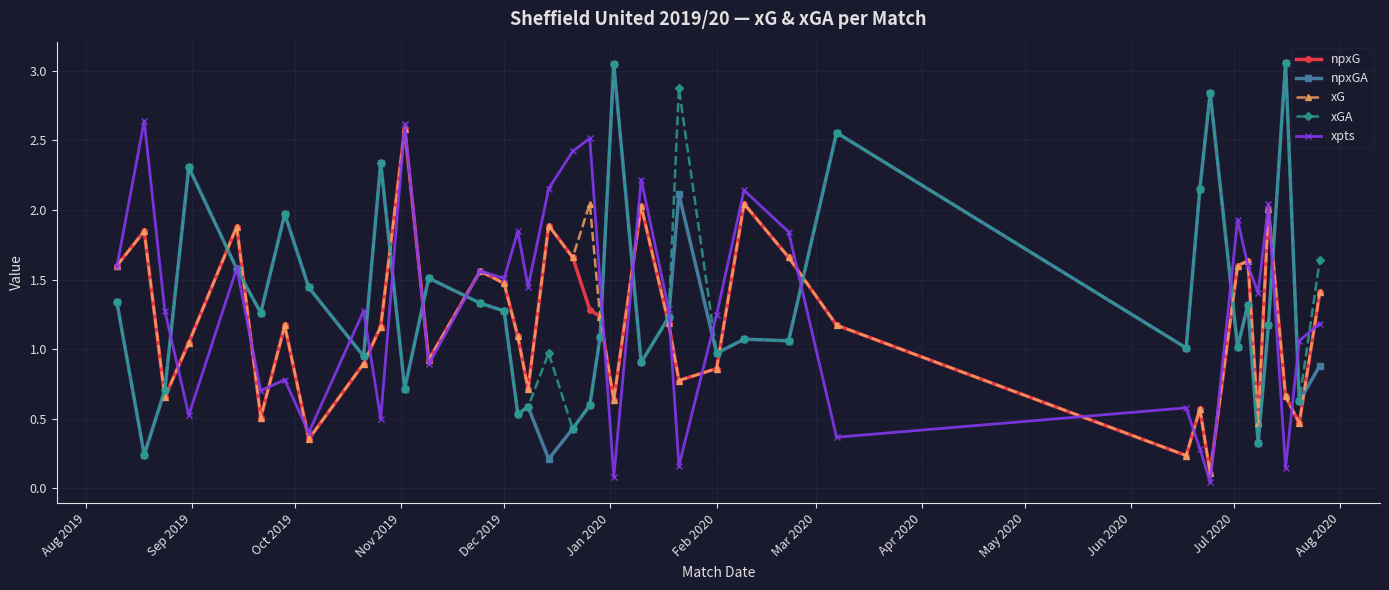

In xG, how many points are lower than both neighbors (excluding endpoints)?

12